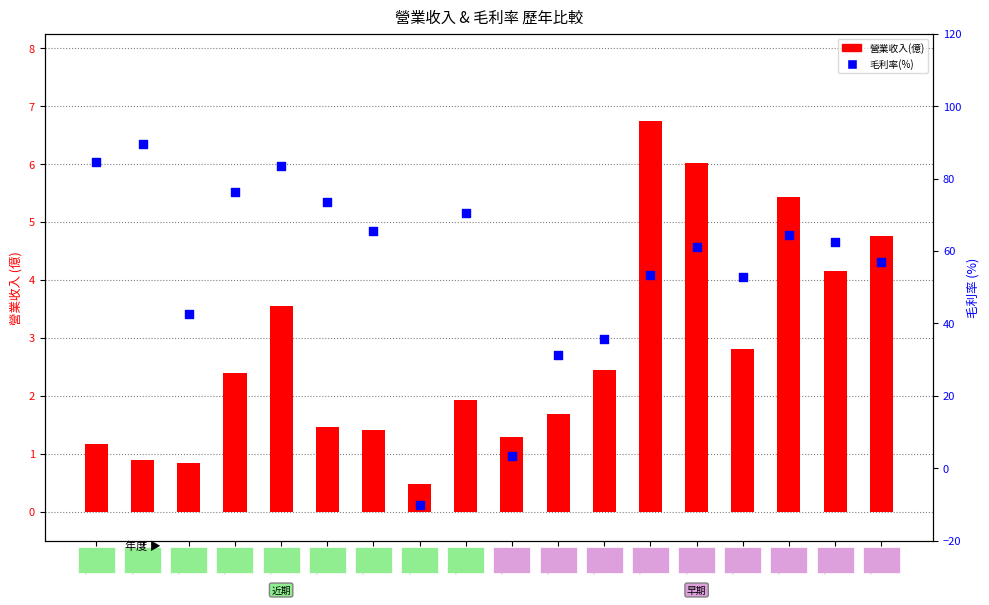

At which category is the sum across all series the highest?

2023